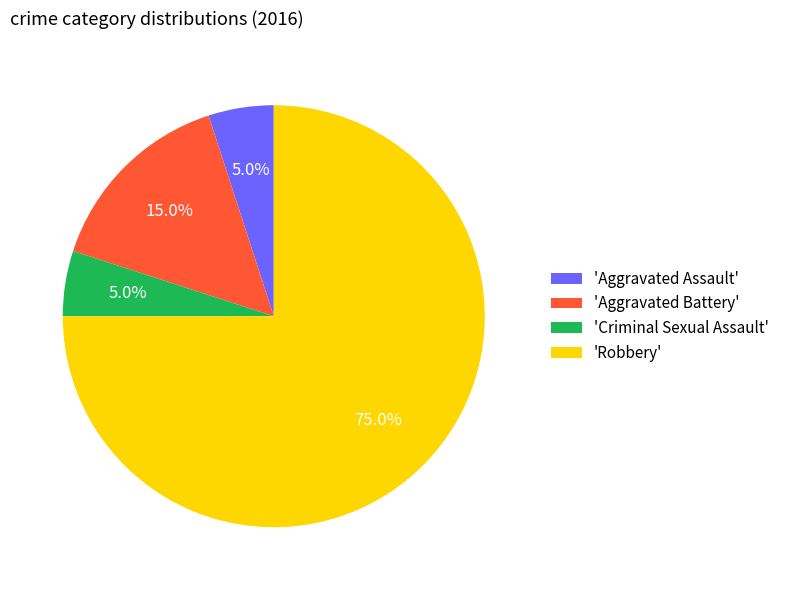

Does any single category account for the majority?

Yes